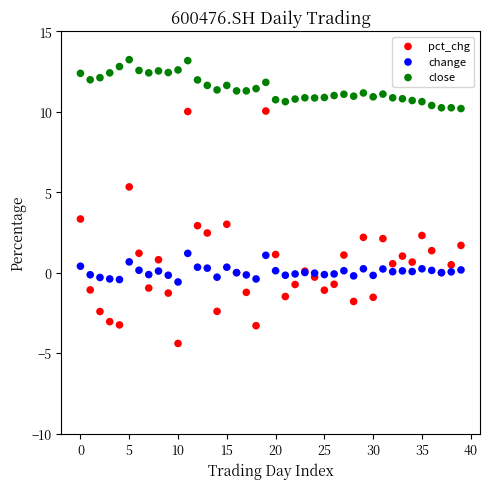

Across all series, what Y value is closest to 4?

3.3